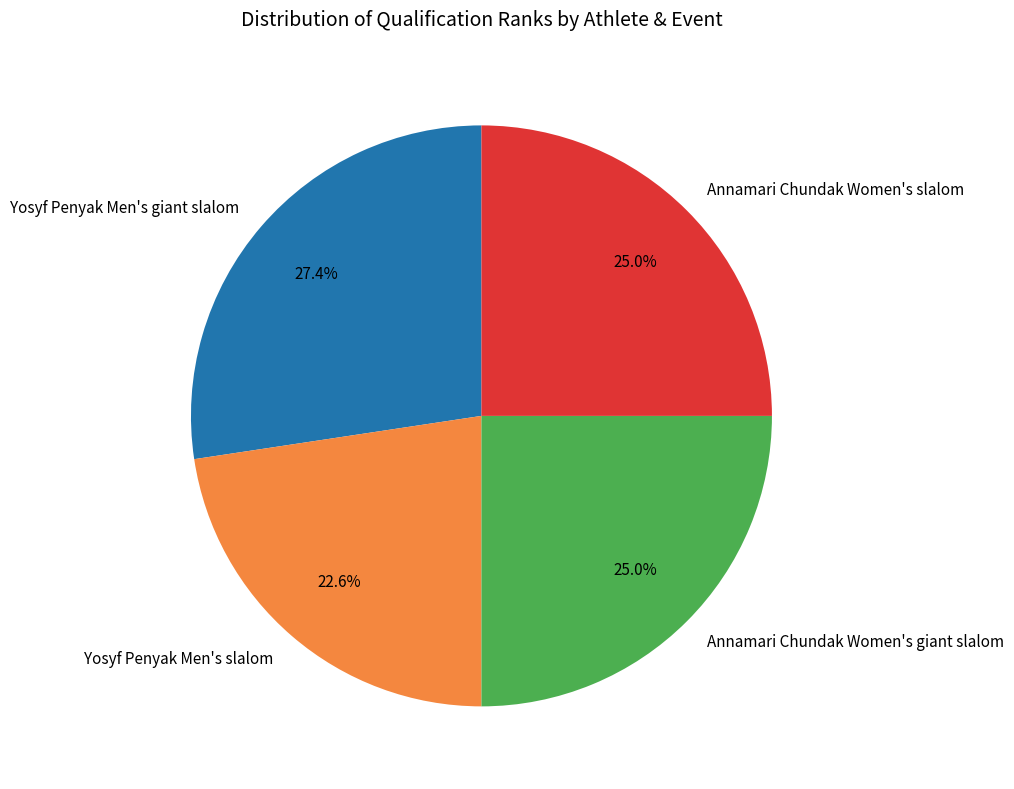

How many segments does this pie chart have?

4